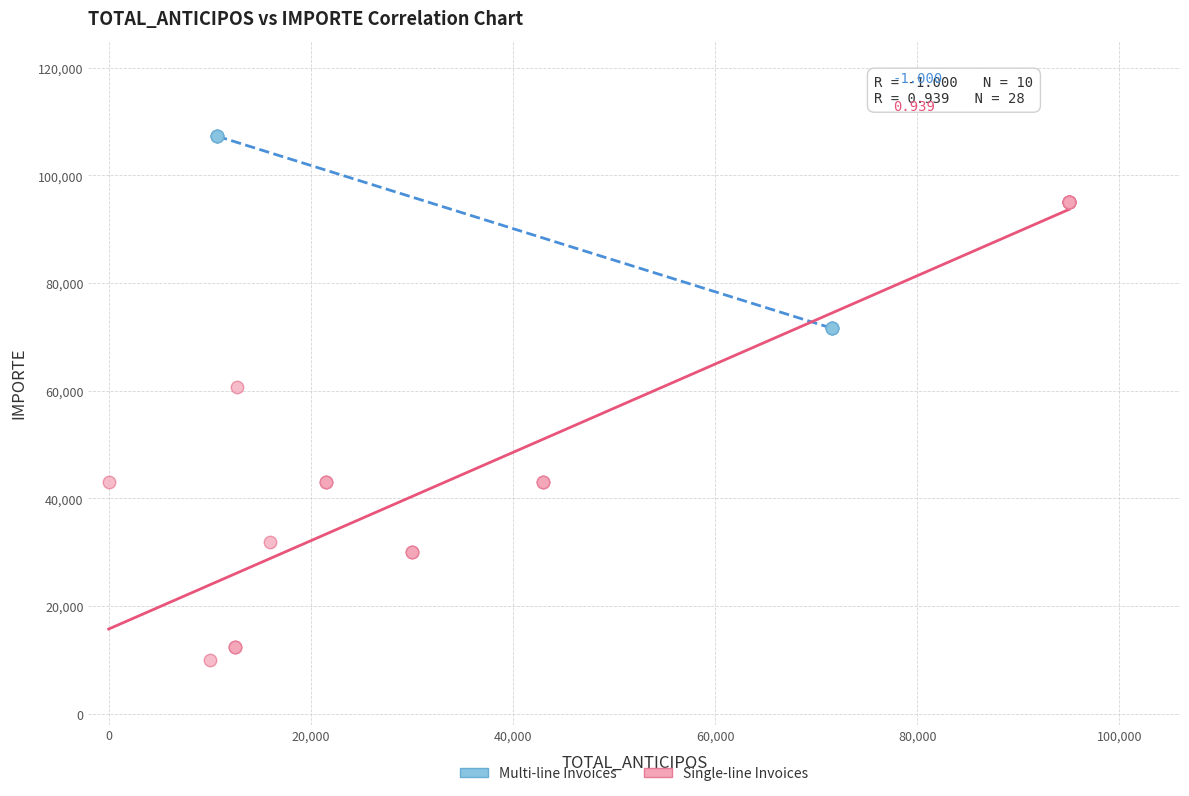

Which series has the widest spread of Y values?

Single-line Invoices